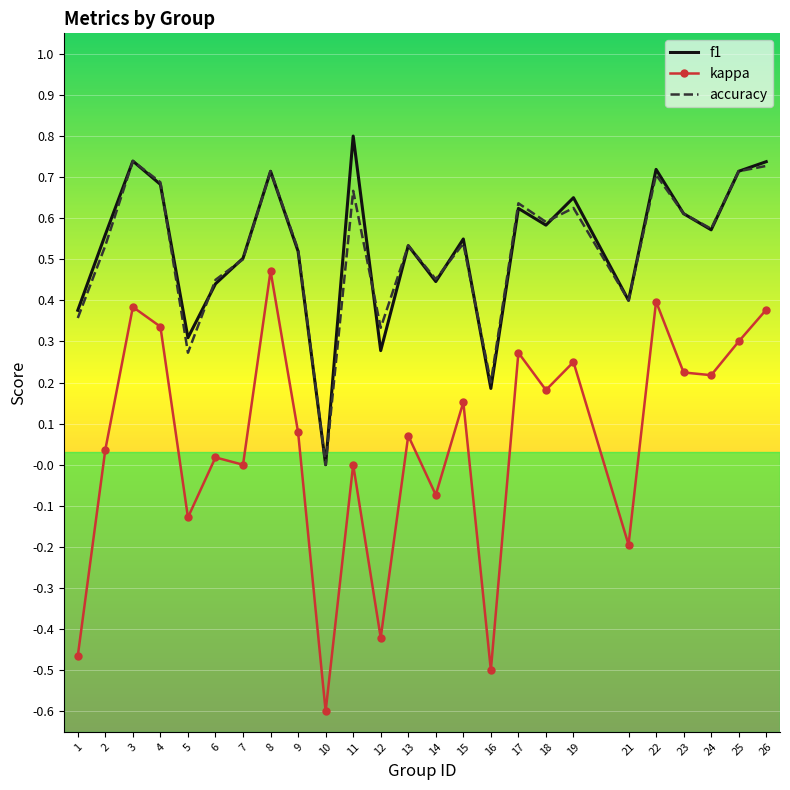

Is the value of kappa at 7 greater than the value of accuracy at 24?

No